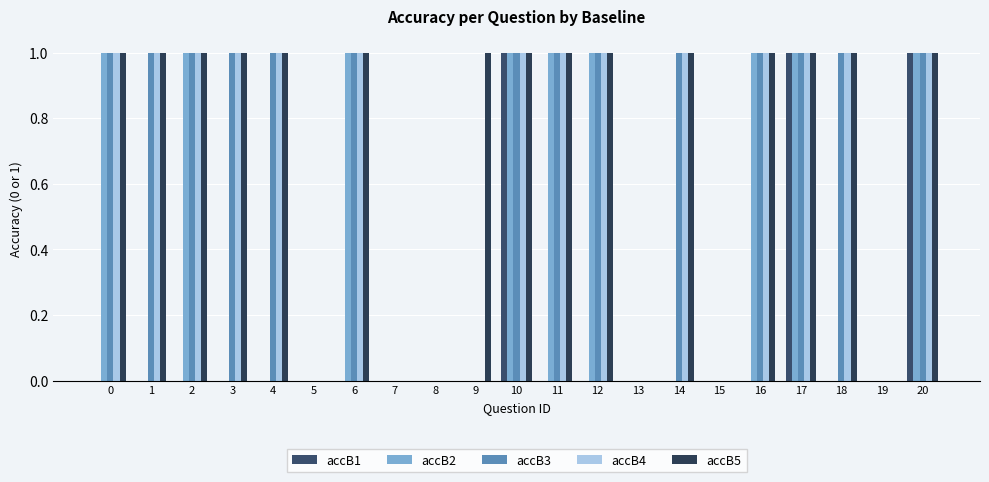

At which label is accB5 closest to 0?

5